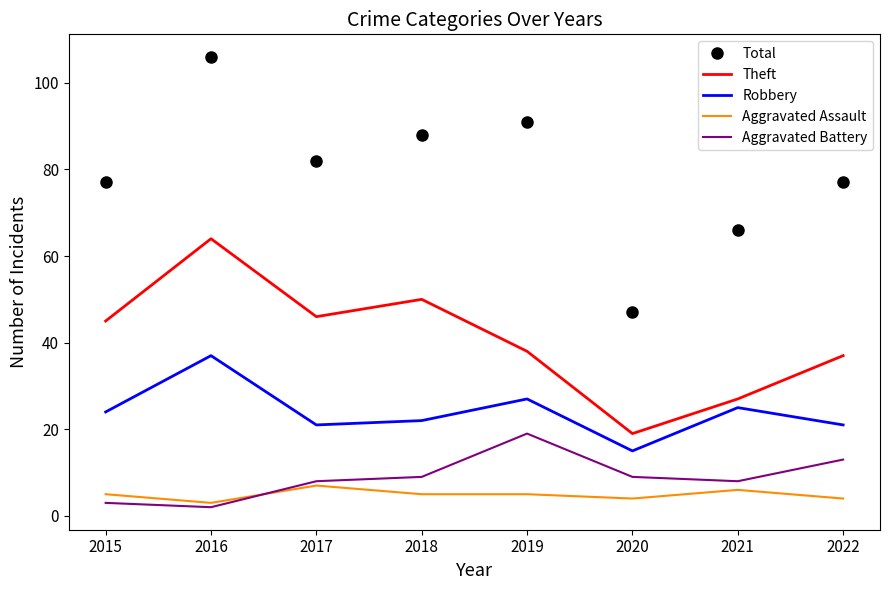

What are all the series names shown in the legend?

Total, Theft, Robbery, Aggravated Assault, Aggravated Battery